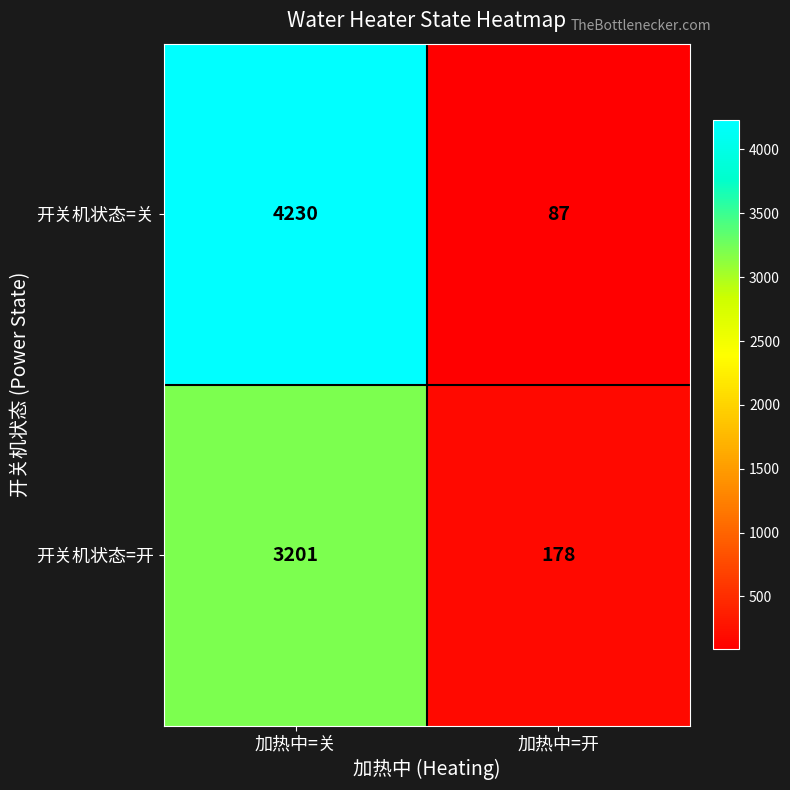

Reading left to right, list all the values displayed in this chart.

开关机状态=关: 加热中=关=4230	加热中=开=87
开关机状态=开: 加热中=关=3201	加热中=开=178